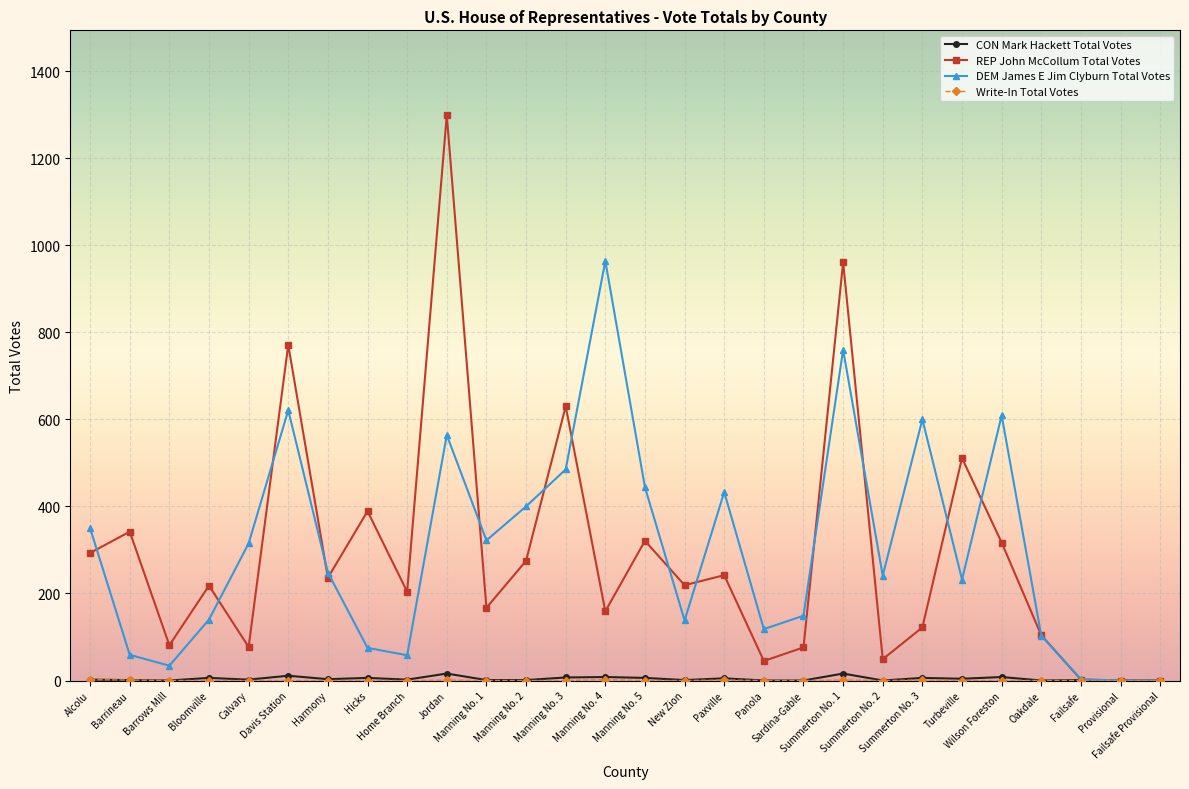

What is the maximum value for DEM James E Jim Clyburn Total Votes?

964